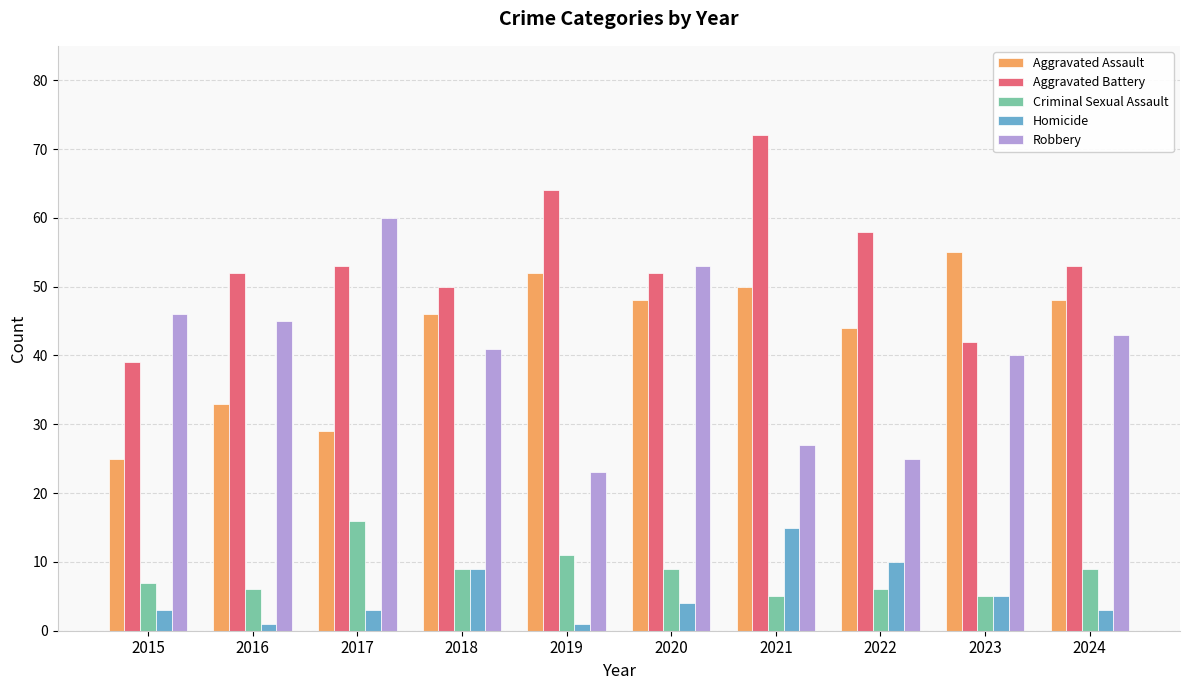

At which label does Criminal Sexual Assault reach its peak?

2017